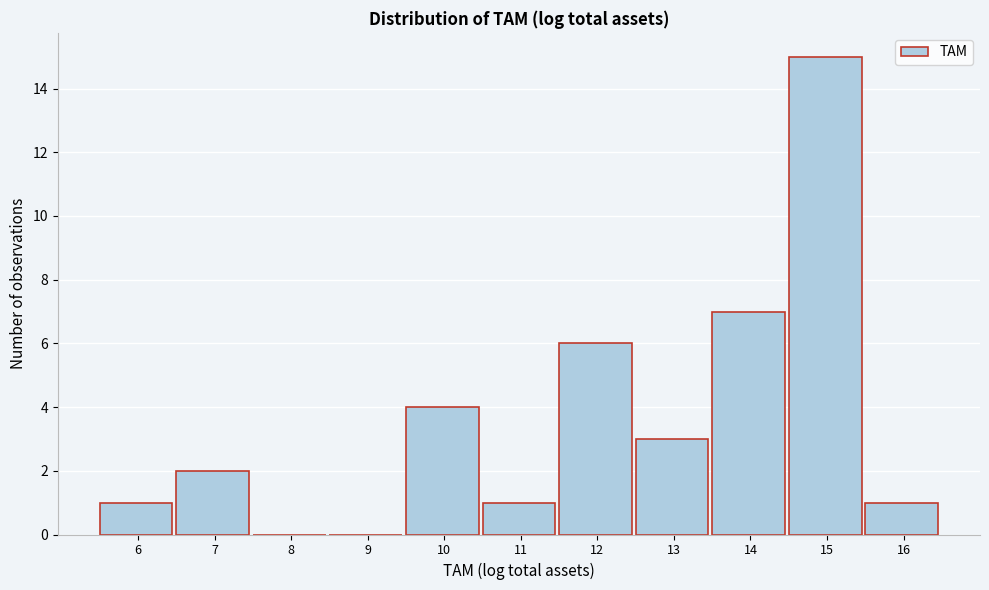

Reading left to right, extract all data points from this chart.

6=1	7=2	8=0	9=0	10=4	11=1	12=6	13=3	14=7	15=15	16=1